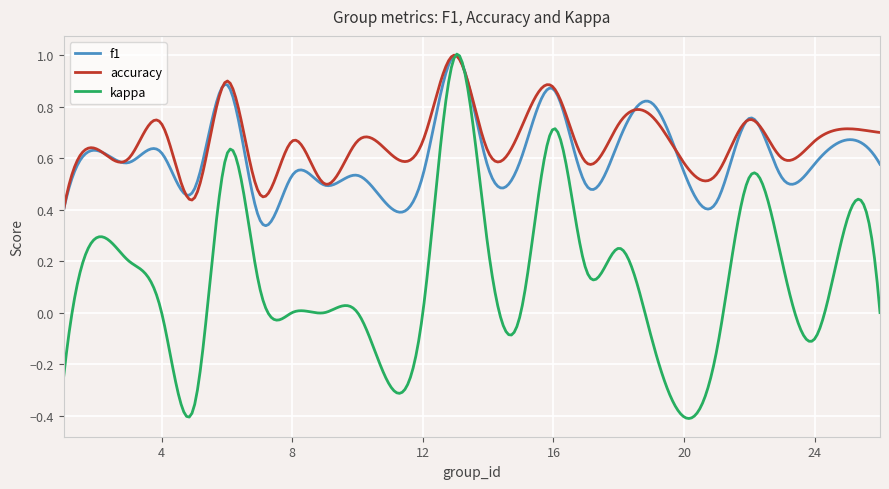

Does the chart display data point markers on the line(s)?

No